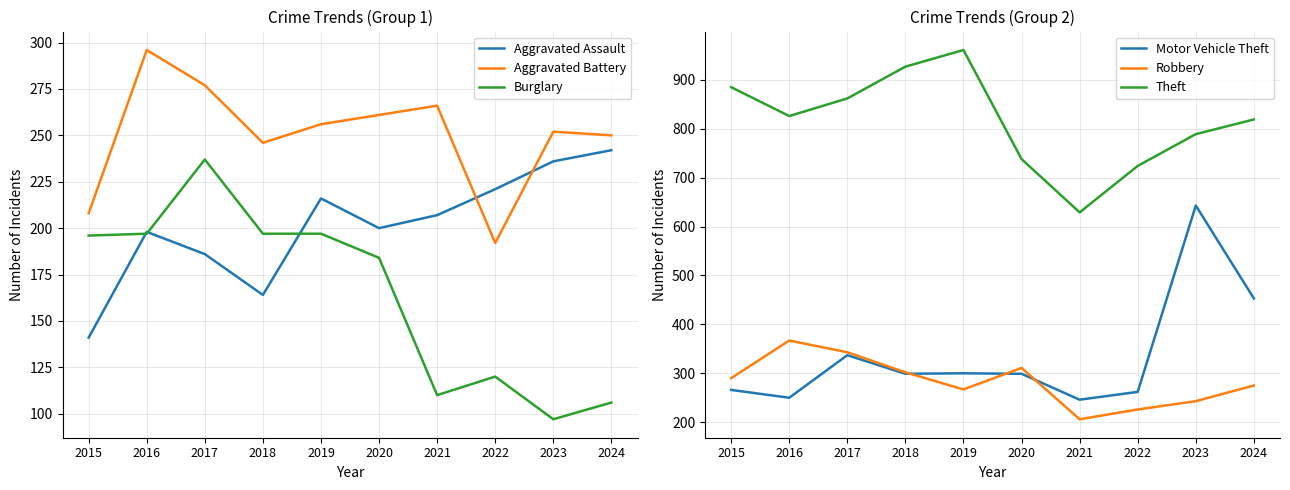

The Burglary series shows 140 at 2024. True or false?

False